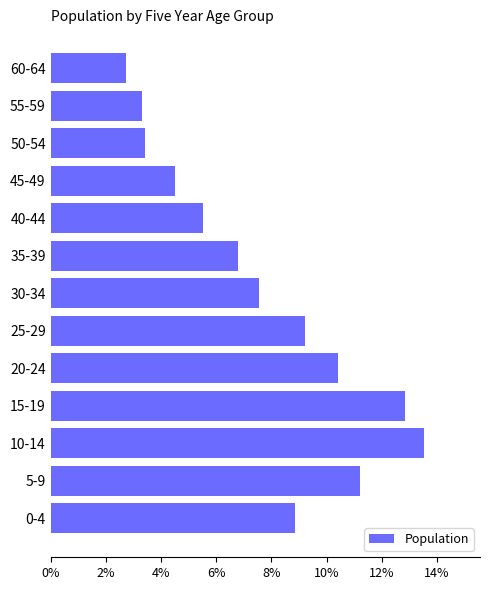

How many data points does each series have?

13